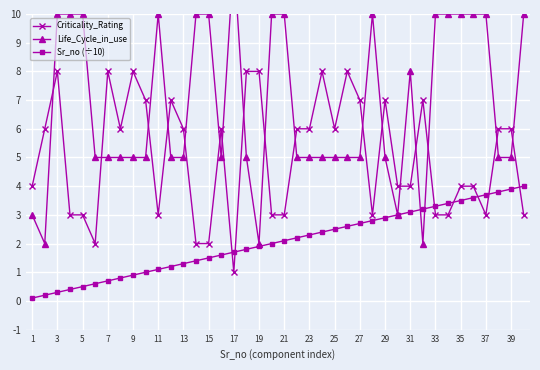

Reading right to left, what are all the values shown in this chart?

Criticality_Rating: 3.0	6.0	6.0	3.0	4.0	4.0	3.0	3.0	7.0	4.0	4.0	7.0	3.0	7.0	8.0	6.0	8.0	6.0	6.0	3.0	3.0	8.0	8.0	1.0	6.0	2.0	2.0	6.0	7.0	3.0	7.0	8.0	6.0	8.0	2.0	3.0	3.0	8.0	6.0	4.0
Life_Cycle_in_use: 10.0	5.0	5.0	10.0	10.0	10.0	10.0	10.0	2.0	8.0	3.0	5.0	10.0	5.0	5.0	5.0	5.0	5.0	5.0	10.0	10.0	2.0	5.0	12.0	5.0	10.0	10.0	5.0	5.0	10.0	5.0	5.0	5.0	5.0	5.0	10.0	10.0	10.0	2.0	3.0
Sr_no (÷10): 4.0	3.9	3.8	3.7	3.6	3.5	3.4	3.3	3.2	3.1	3.0	2.9	2.8	2.7	2.6	2.5	2.4	2.3	2.2	2.1	2.0	1.9	1.8	1.7	1.6	1.5	1.4	1.3	1.2	1.1	1.0	0.9	0.8	0.7	0.6	0.5	0.4	0.3	0.2	0.1